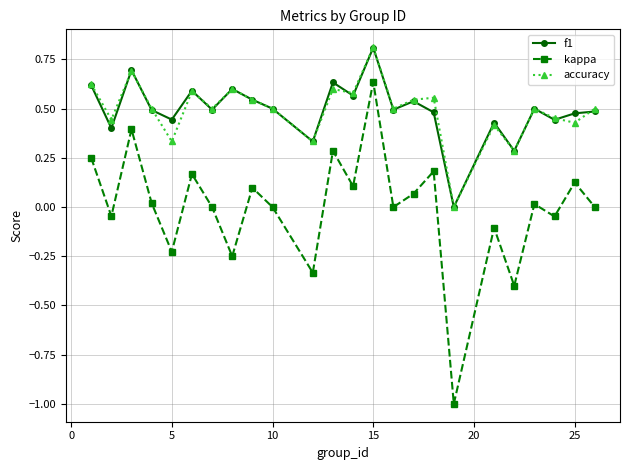

True or false: accuracy and kappa intersect in this chart.

False